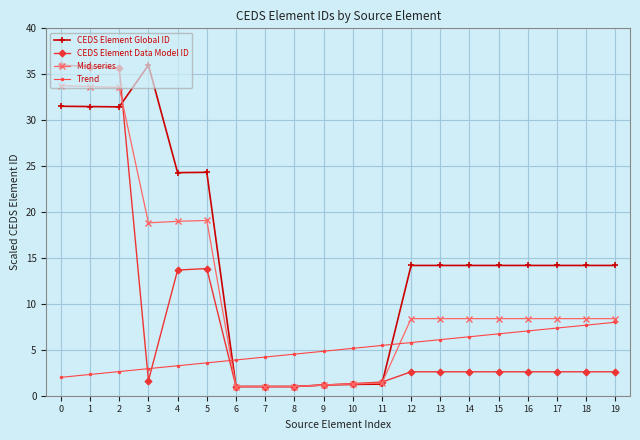

After their last crossing, which series has the higher values: CEDS Element Data Model ID or Mid series?

Mid series